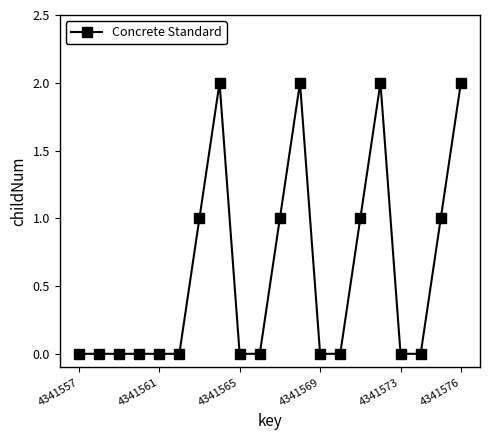

Reading left to right, what are all the values shown in this chart?

0	0	0	0	0	0	1	2	0	0	1	2	0	0	1	2	0	0	1	2